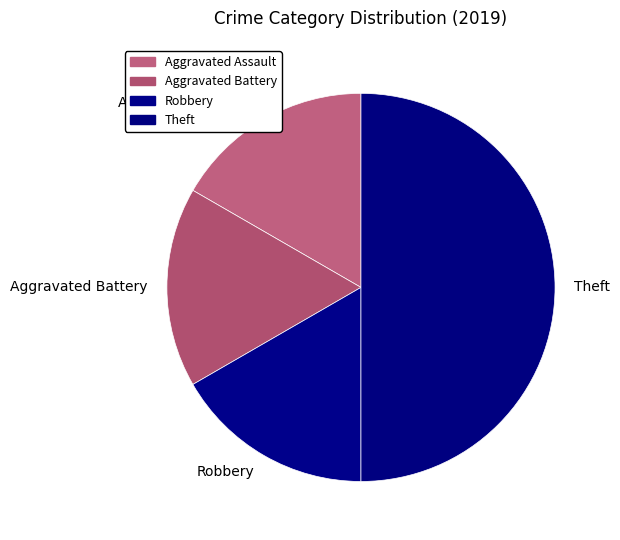

Which has a higher value, Robbery or Theft?

Theft